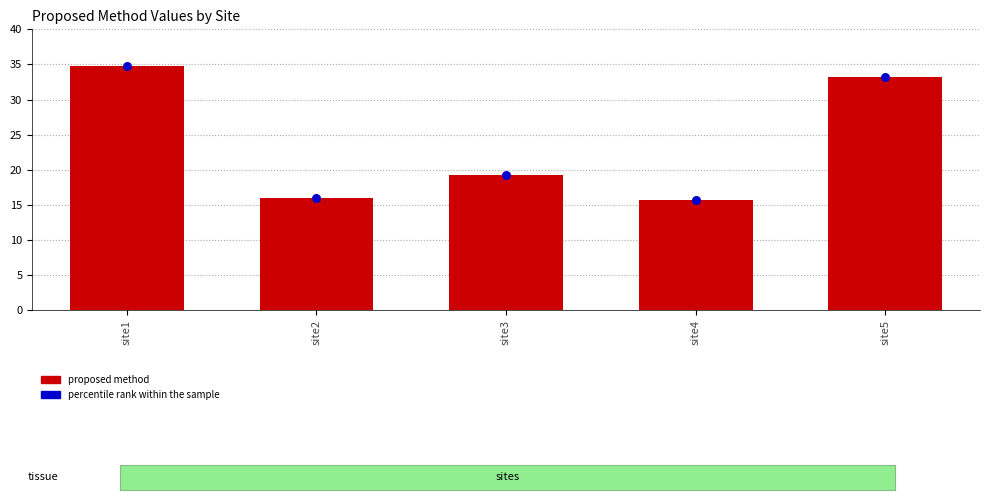

Which series has the largest total across all categories?

proposed method